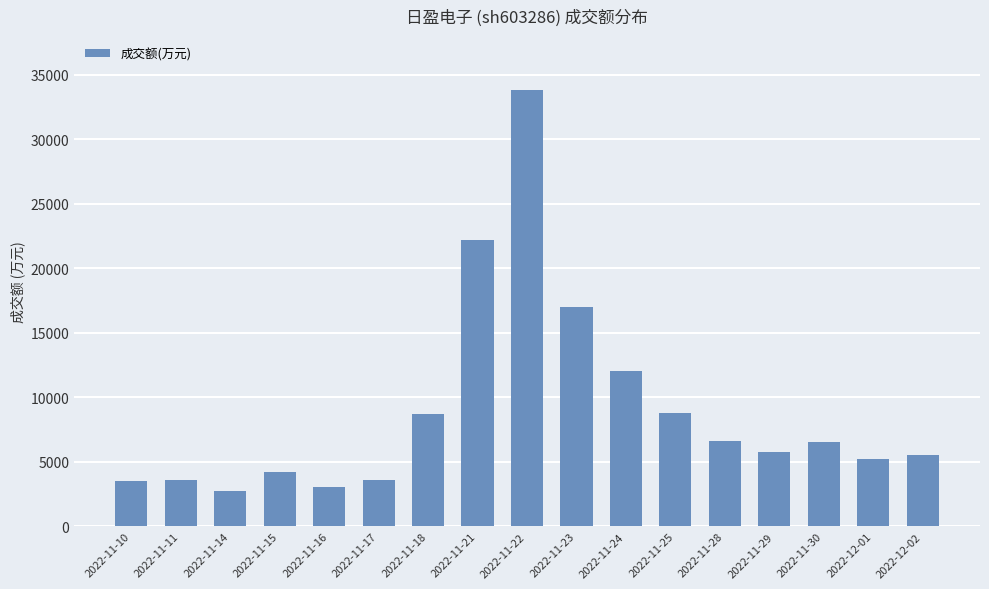

What is the greatest value displayed?

33808